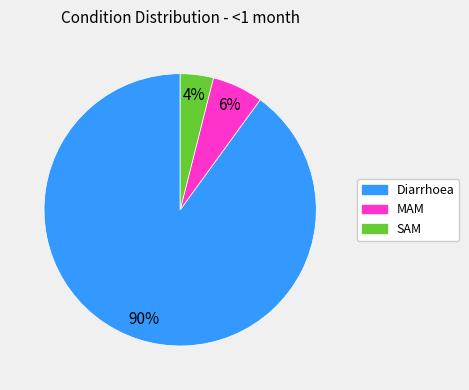

What is the largest slice in the pie chart?

Diarrhoea